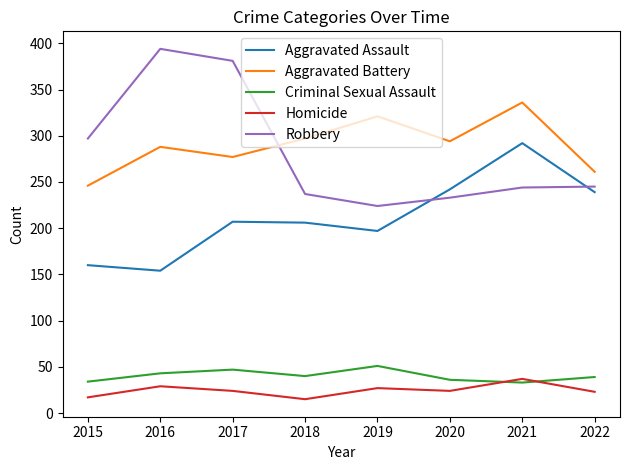

True or false: Robbery and Homicide cross at least once.

False